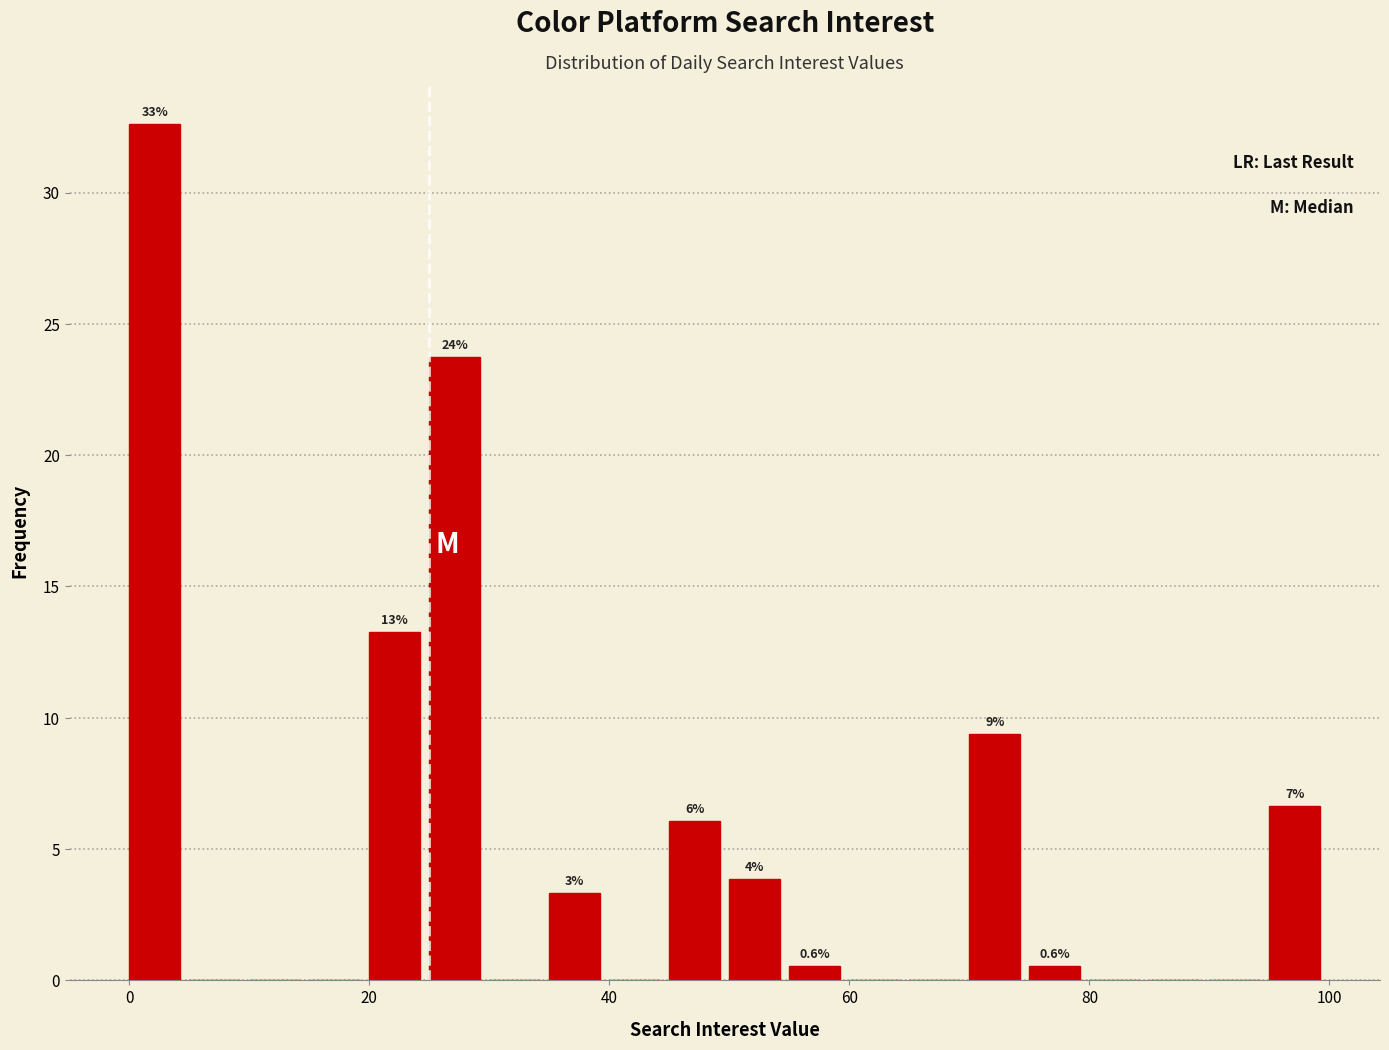

Around what value on the x-axis is the tallest bar? Give the approximate position of its centre, as read against the axis.

2